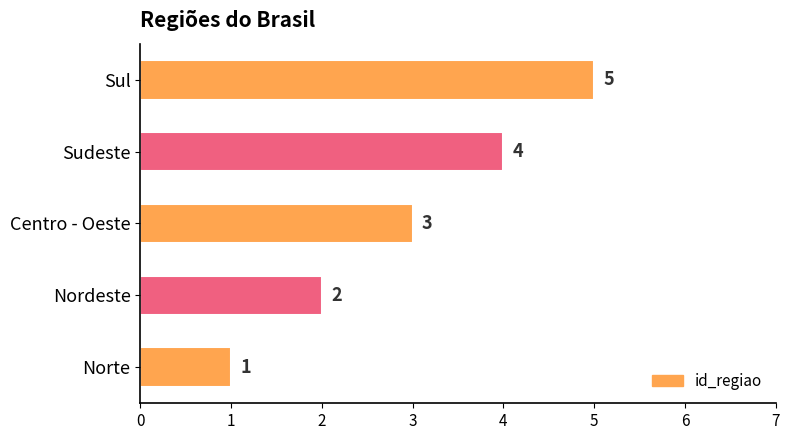

What is the greatest value displayed?

5